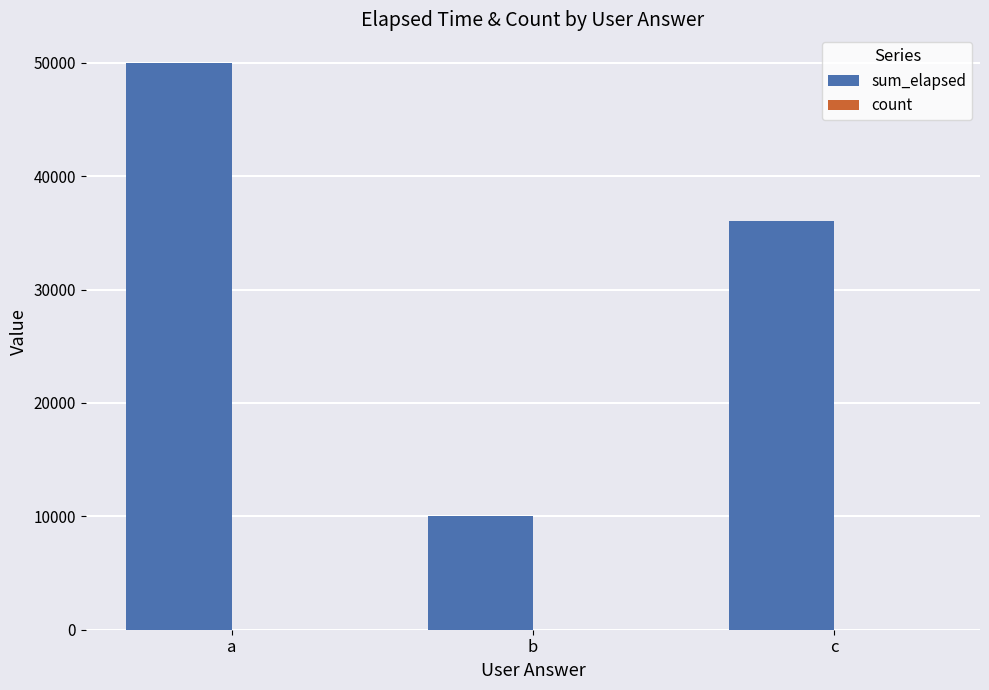

Is it true that sum_elapsed equals 15983 at b?

False